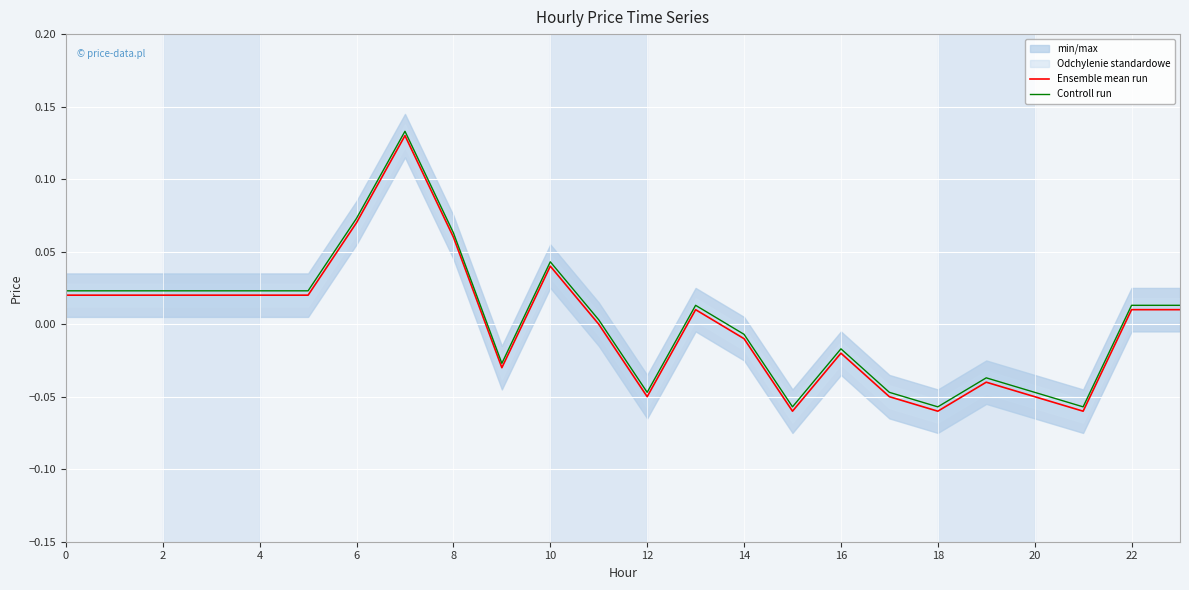

Between 12 and 14, which series saw the biggest shift?

Ensemble mean run